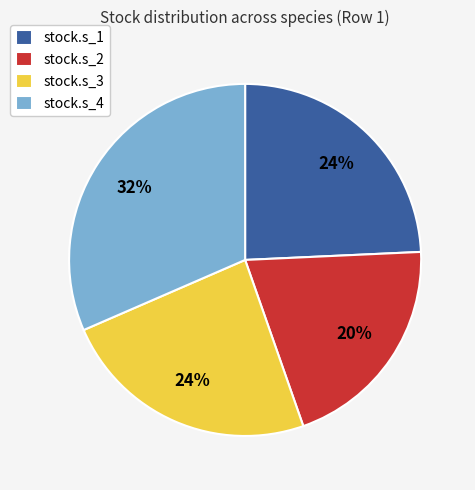

Is there a majority slice in this chart?

No